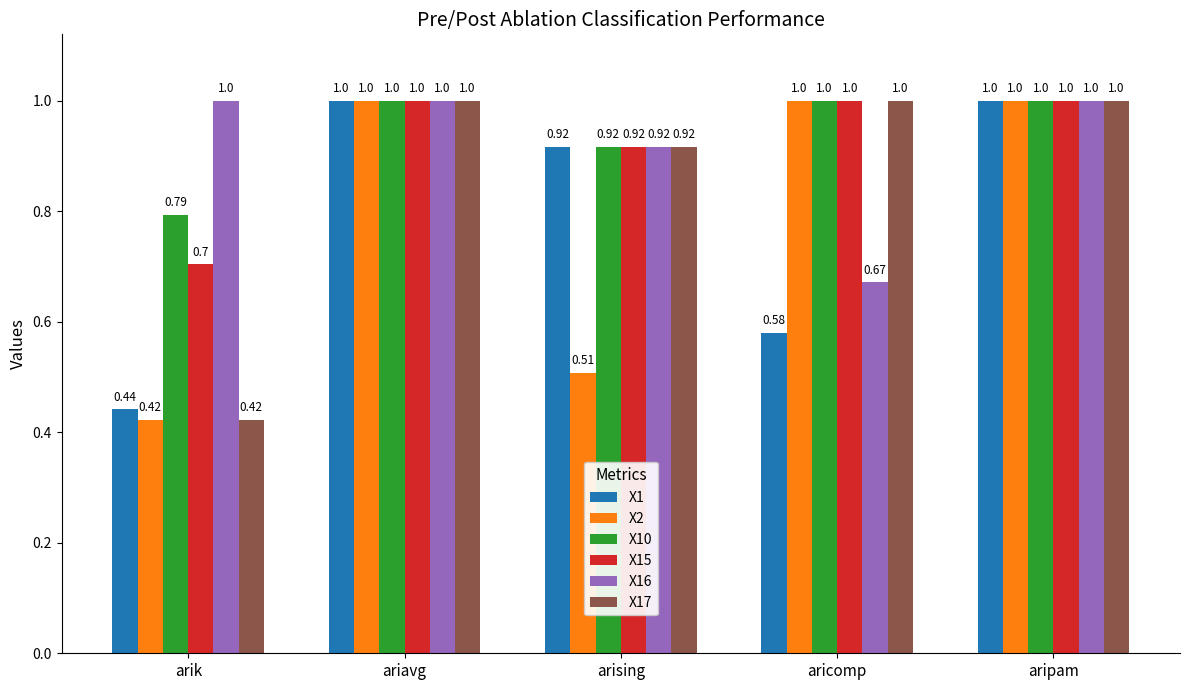

How many categories are shown in the chart?

5